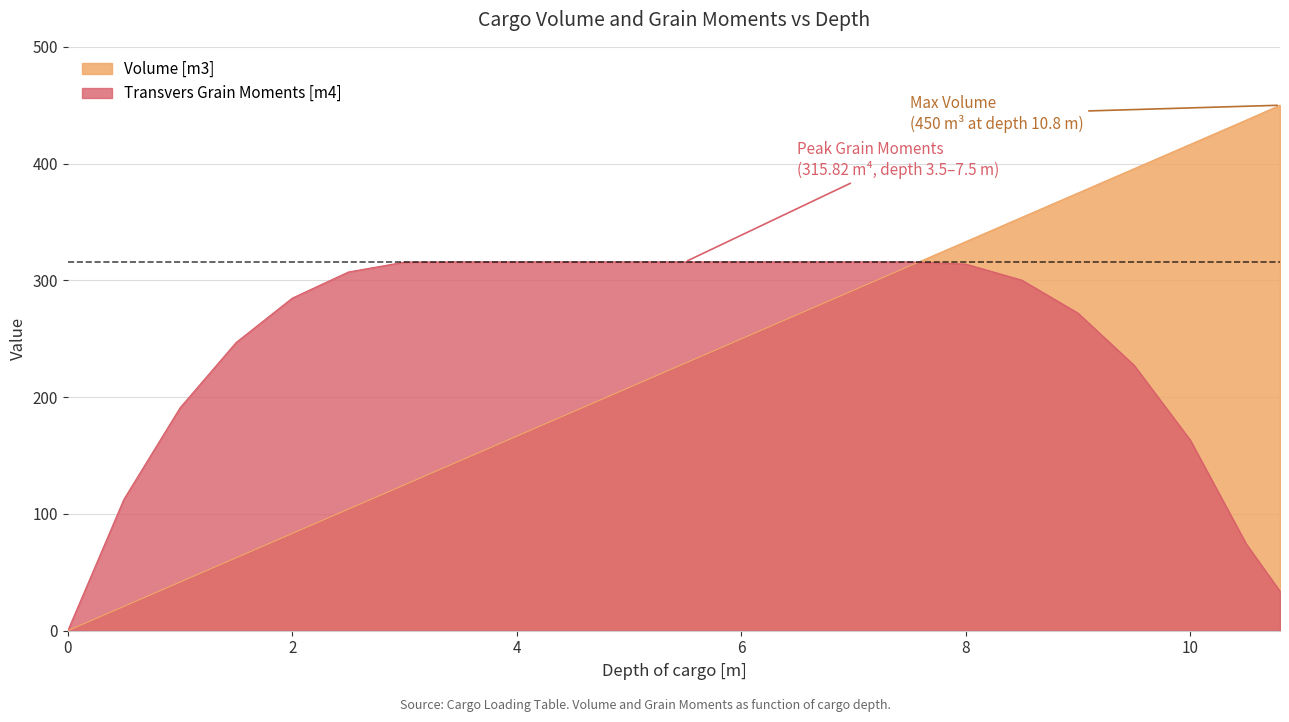

Which series has the largest total across all categories?

Transvers Grain Moments [m4]